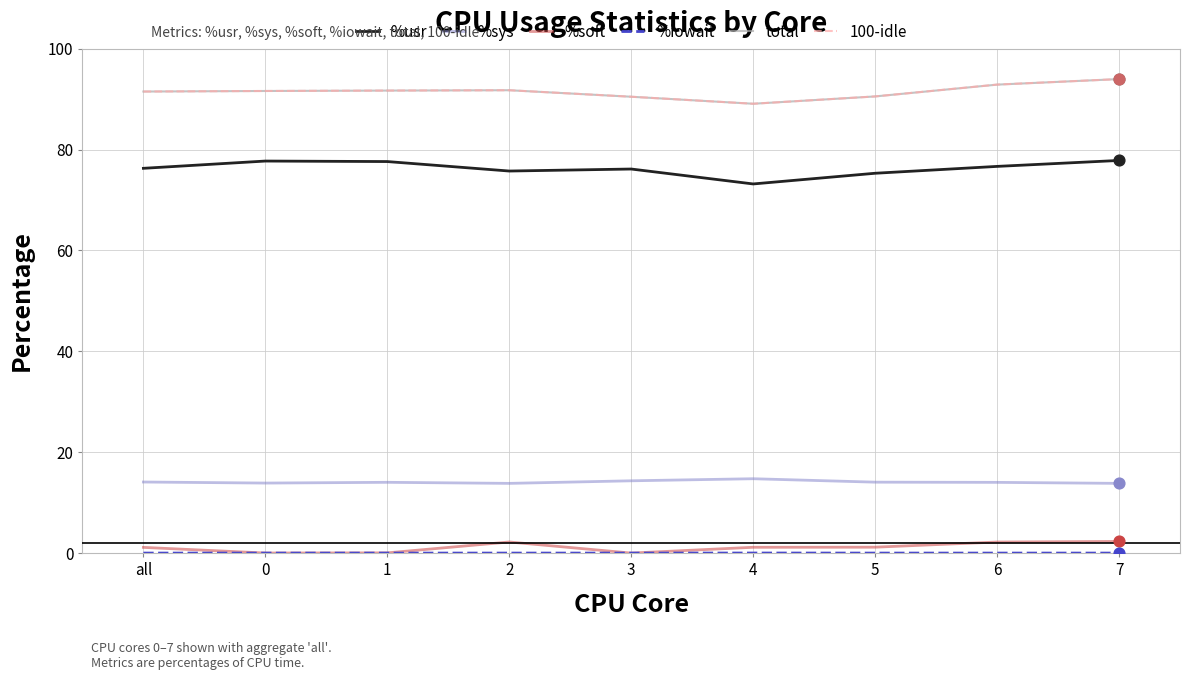

What is the total value across all series at 4?

267.2